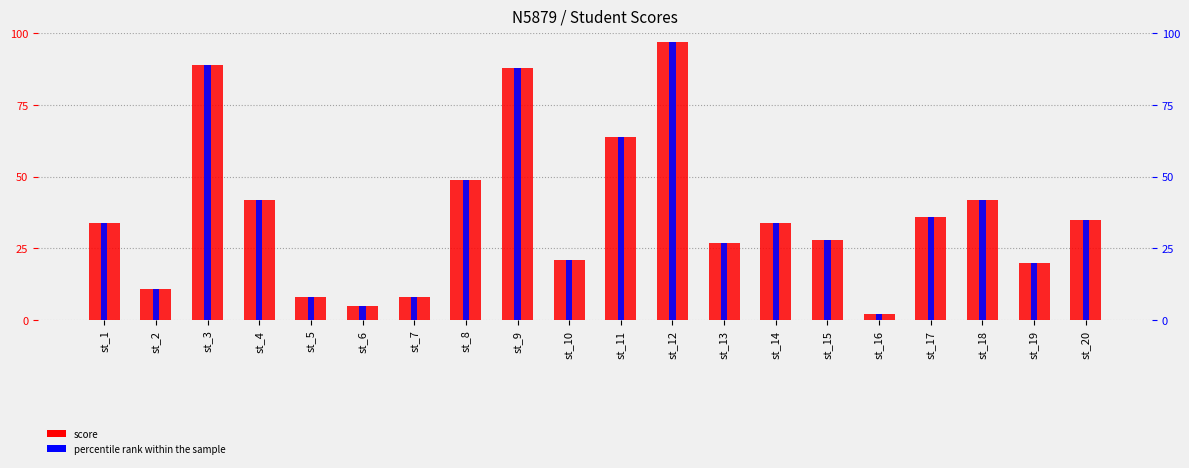

Reading left to right, list all the values displayed in this chart.

score: st_1=34.0	st_2=11.0	st_3=89.0	st_4=42.0	st_5=8.0	st_6=5.0	st_7=8.0	st_8=49.0	st_9=88.0	st_10=21.0	st_11=64.0	st_12=97.0	st_13=27.0	st_14=34.0	st_15=28.0	st_16=2.0	st_17=36.0	st_18=42.0	st_19=20.0	st_20=35.0
percentile rank within the sample: st_1=34.0	st_2=11.0	st_3=89.0	st_4=42.0	st_5=8.0	st_6=5.0	st_7=8.0	st_8=49.0	st_9=88.0	st_10=21.0	st_11=64.0	st_12=97.0	st_13=27.0	st_14=34.0	st_15=28.0	st_16=2.0	st_17=36.0	st_18=42.0	st_19=20.0	st_20=35.0